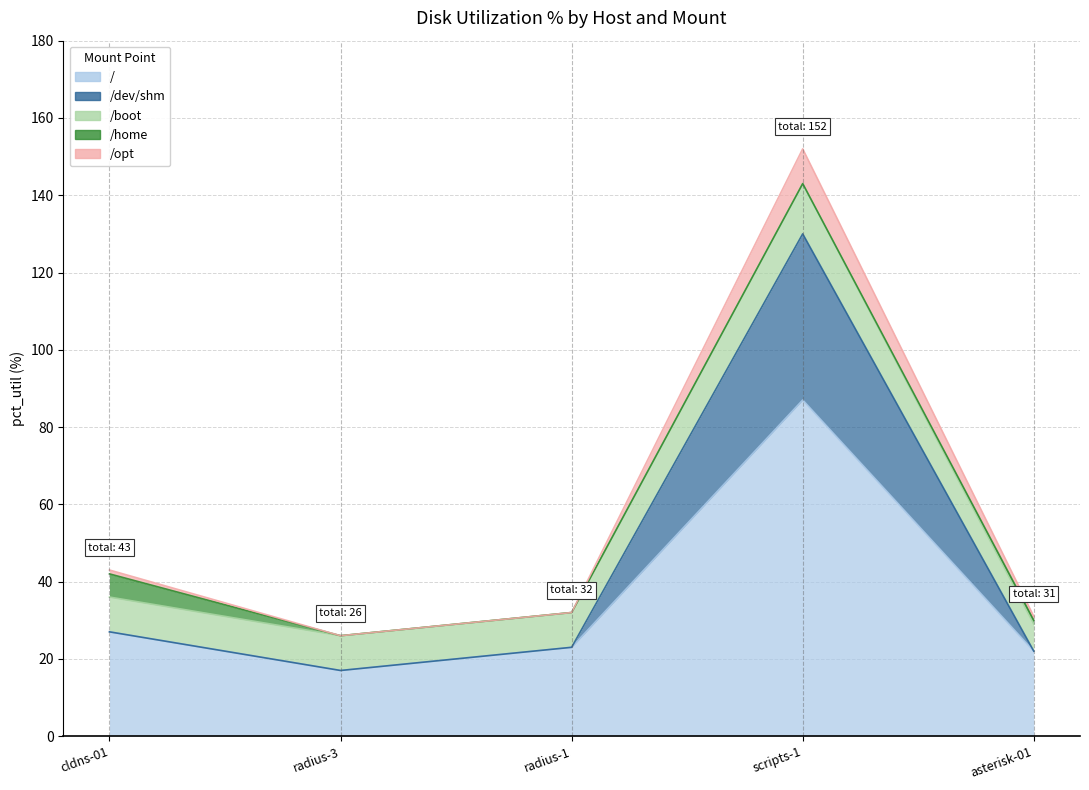

Does the chart display data point markers on the line(s)?

No